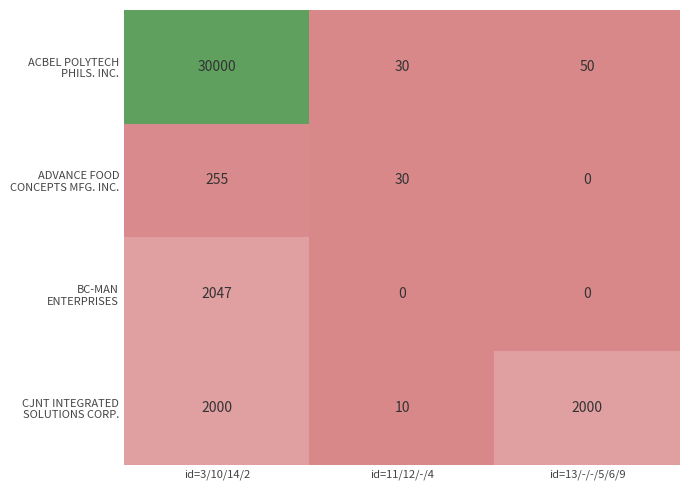

What is the difference between the highest and lowest values at id=3/10/14/2?

29745